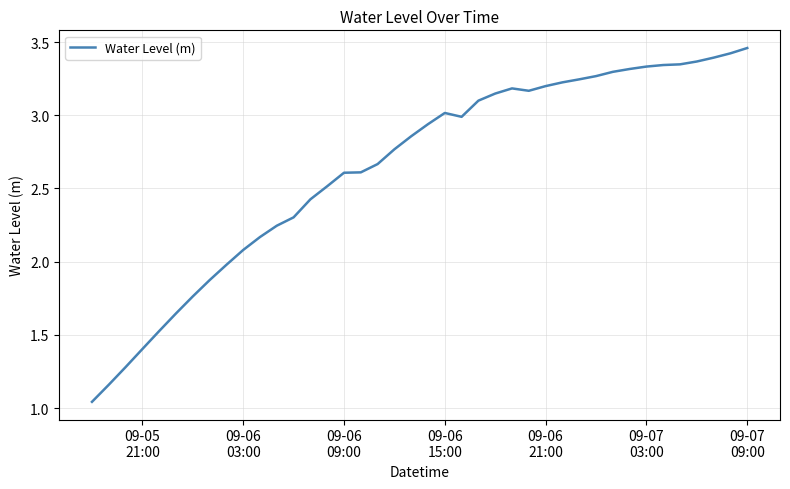

What is the average value?

2.6